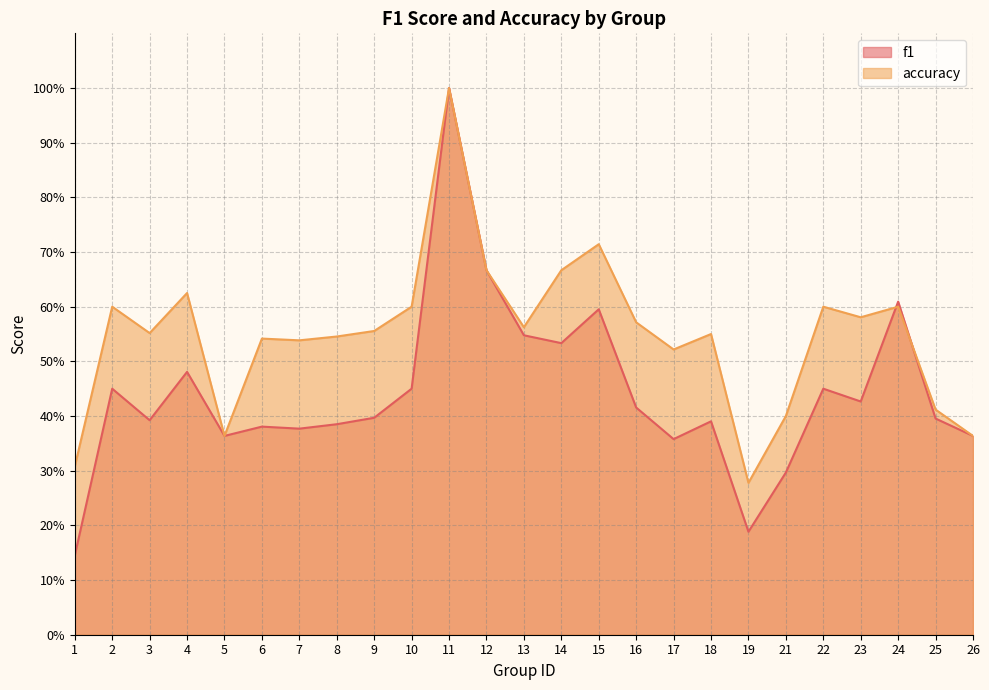

Which series has the largest total across all categories?

accuracy